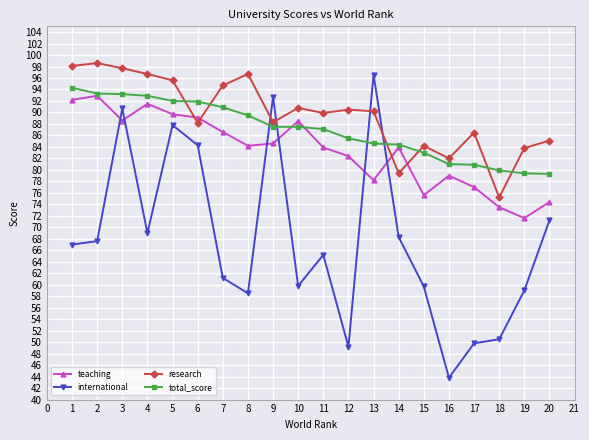

How many intersections are there between international and research?

4